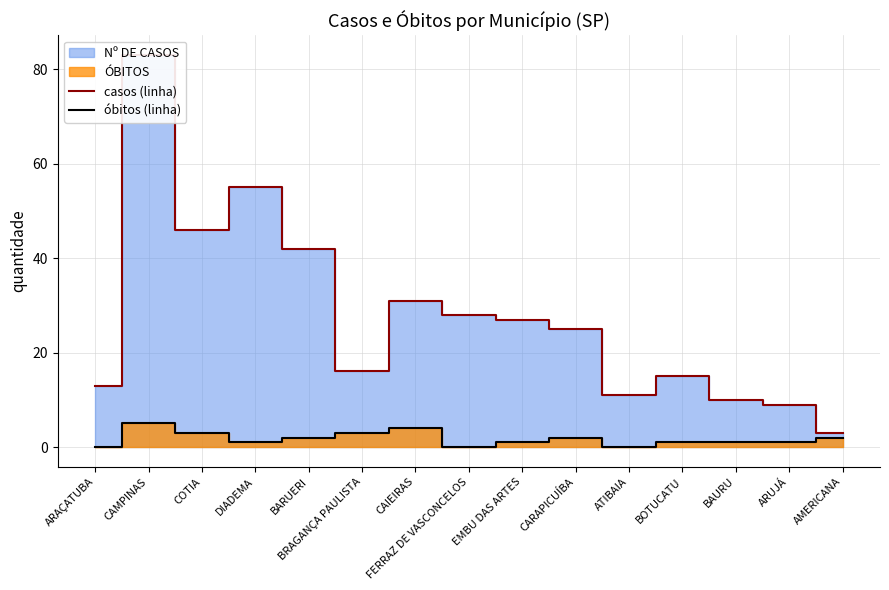

How many data points in óbitos (linha) are less than 1?

3